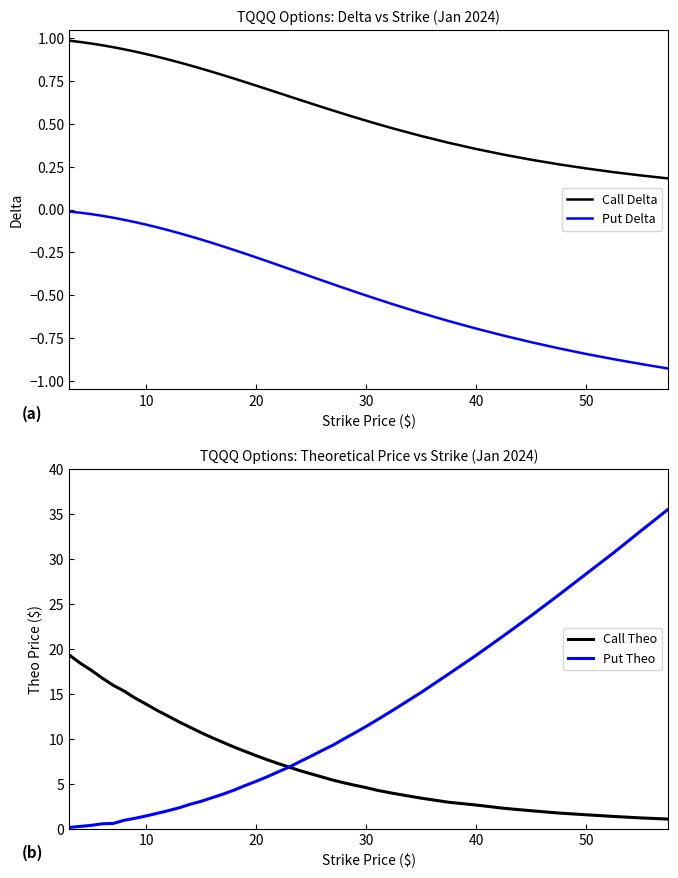

Which series has the largest range (max minus min)?

Put Theo